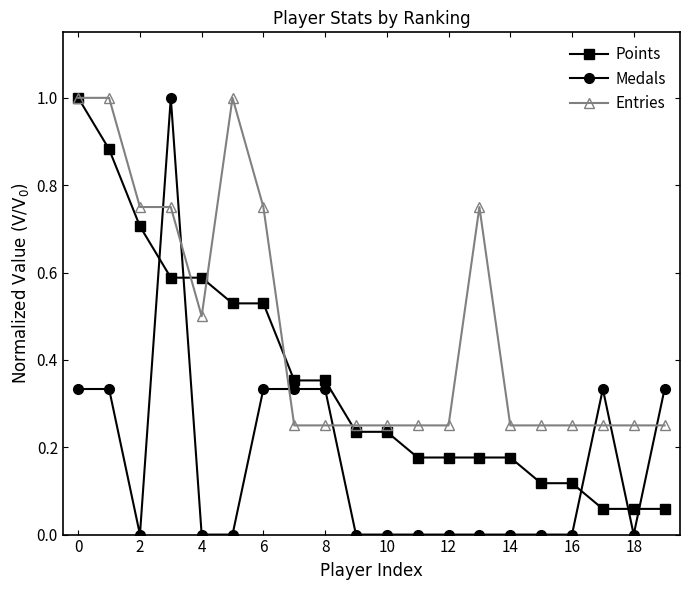

True or false: Entries and Medals cross at least once.

True